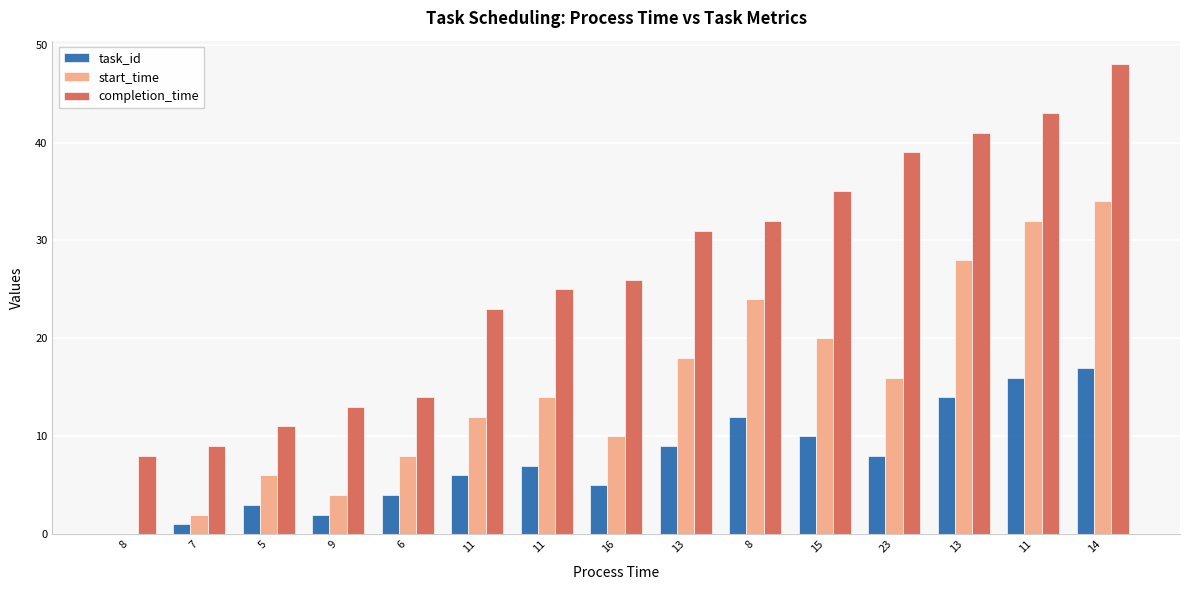

Reading left to right, transcribe all the data shown in this chart.

task_id: 0	1	3	2	4	6	7	5	9	12	10	8	14	16	17
start_time: 0	2	6	4	8	12	14	10	18	24	20	16	28	32	34
completion_time: 8	9	11	13	14	23	25	26	31	32	35	39	41	43	48